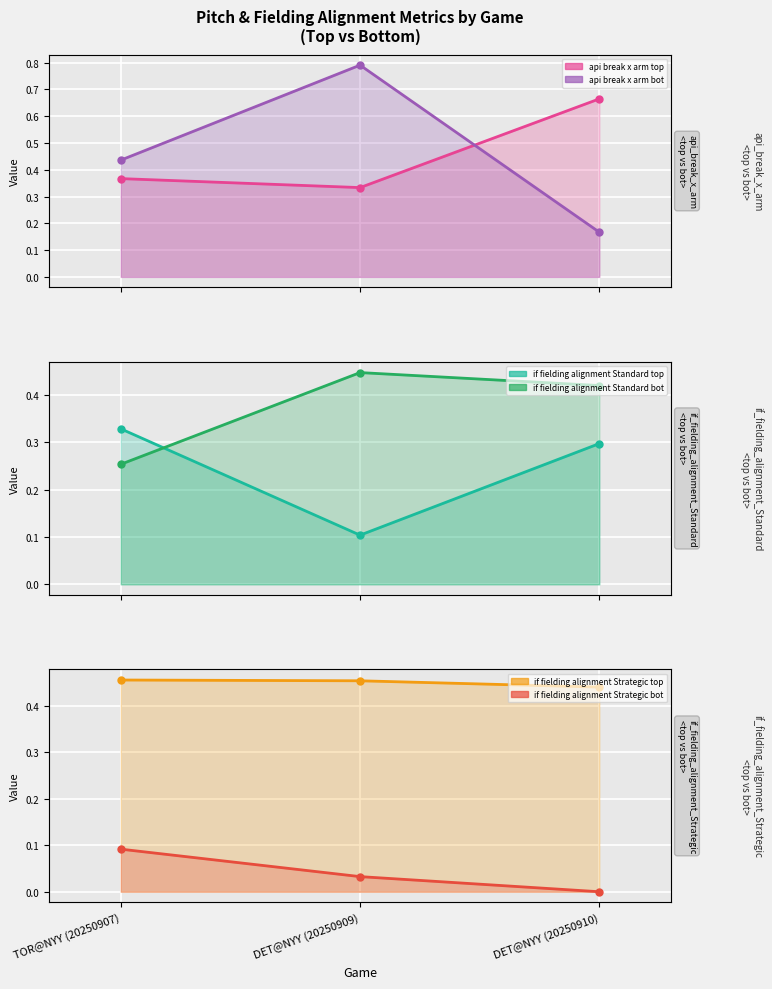

Reading left to right, extract all data points from this chart.

api_break_x_arm_top: 0.4	0.3	0.7
api_break_x_arm_bot: 0.4	0.8	0.2
if_fielding_alignment_Standard_top: 0.3	0.1	0.3
if_fielding_alignment_Standard_bot: 0.3	0.4	0.4
if_fielding_alignment_Strategic_top: 0.5	0.5	0.4
if_fielding_alignment_Strategic_bot: 0.1	0.0	0.0